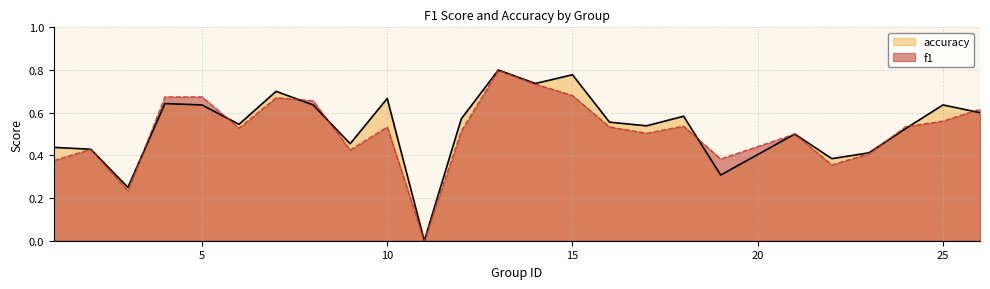

List the series in order of their peak value, lowest first.

f1, accuracy